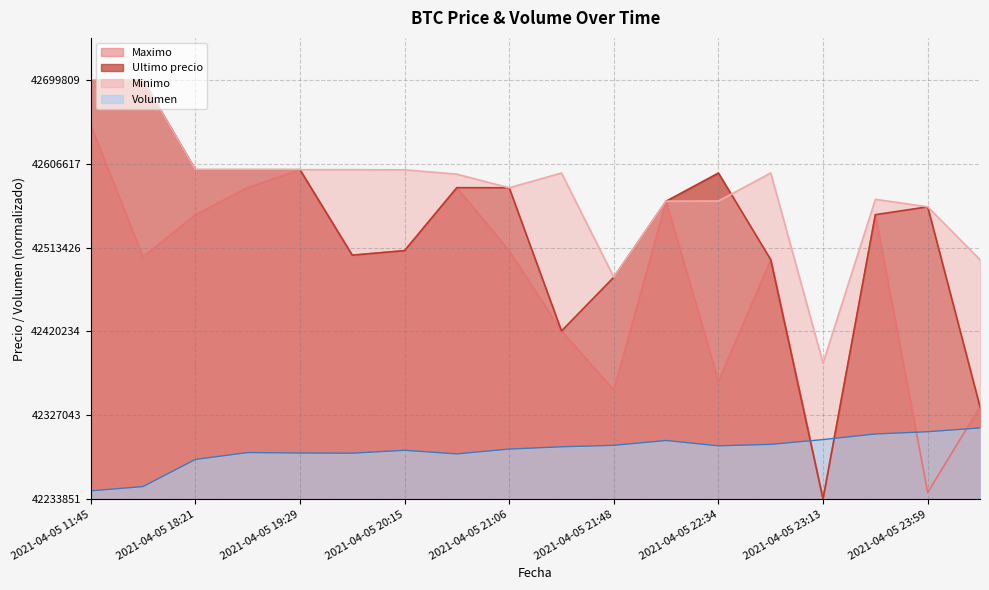

Reading right to left, transcribe all the data shown in this chart.

Volumen: 0.2	0.2	0.2	0.1	0.1	0.1	0.1	0.1	0.1	0.1	0.1	0.1	0.1	0.1	0.1	0.1	0.0	0.0
Minimo: 0.6	0.7	0.7	0.3	0.8	0.7	0.7	0.5	0.8	0.7	0.8	0.8	0.8	0.8	0.8	0.8	1.0	1.0
Ultimo precio: 0.2	0.7	0.7	0.0	0.6	0.8	0.7	0.5	0.4	0.7	0.7	0.6	0.6	0.8	0.8	0.8	1.0	1.0
Maximo: 0.2	0.0	0.7	0.0	0.6	0.3	0.7	0.3	0.4	0.6	0.7	0.6	0.6	0.8	0.7	0.7	0.6	0.9